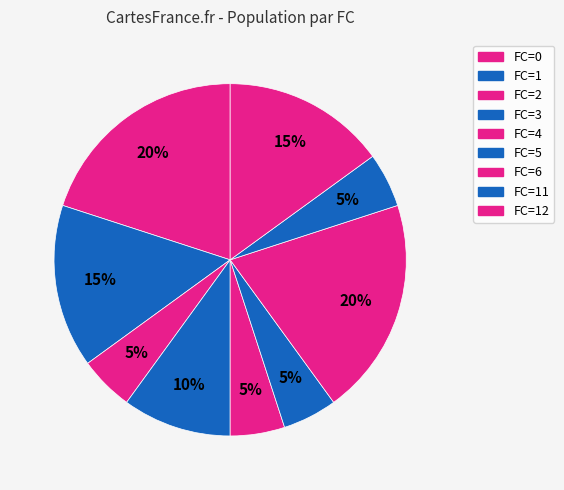

How many segments does this pie chart have?

9